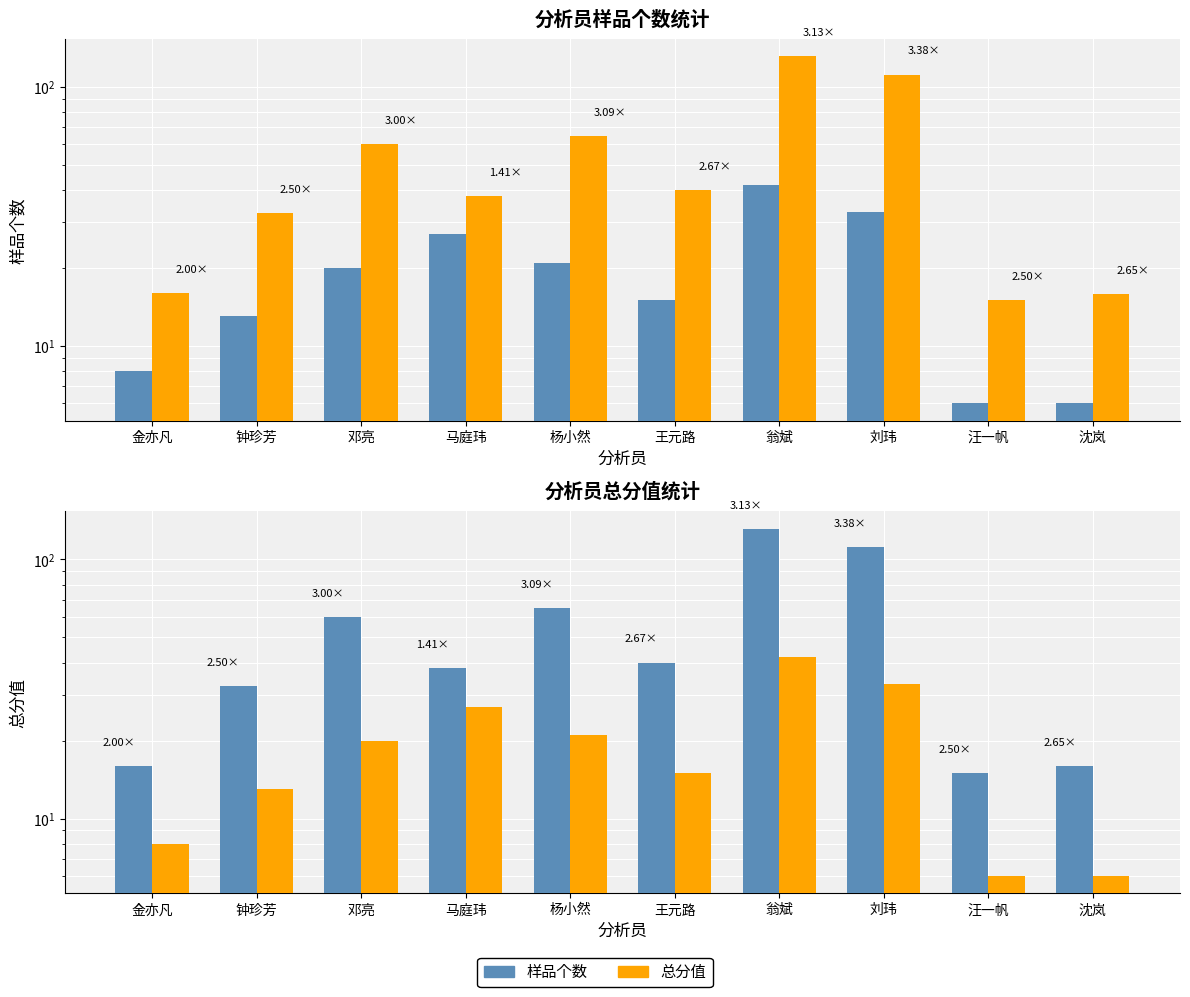

What is the sum of the 样品个数 values at 金亦凡 and 钟珍芳?

21.0